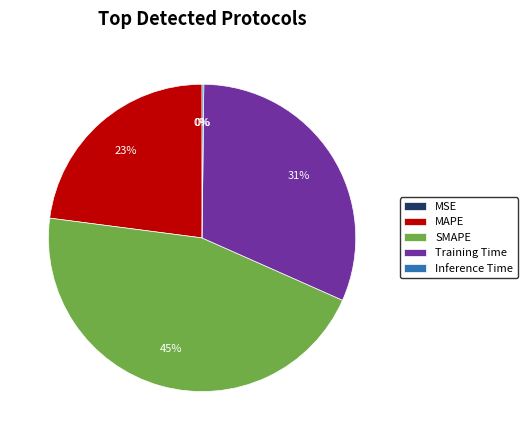

The MAPE slice represents 34% of the pie. True or false?

False